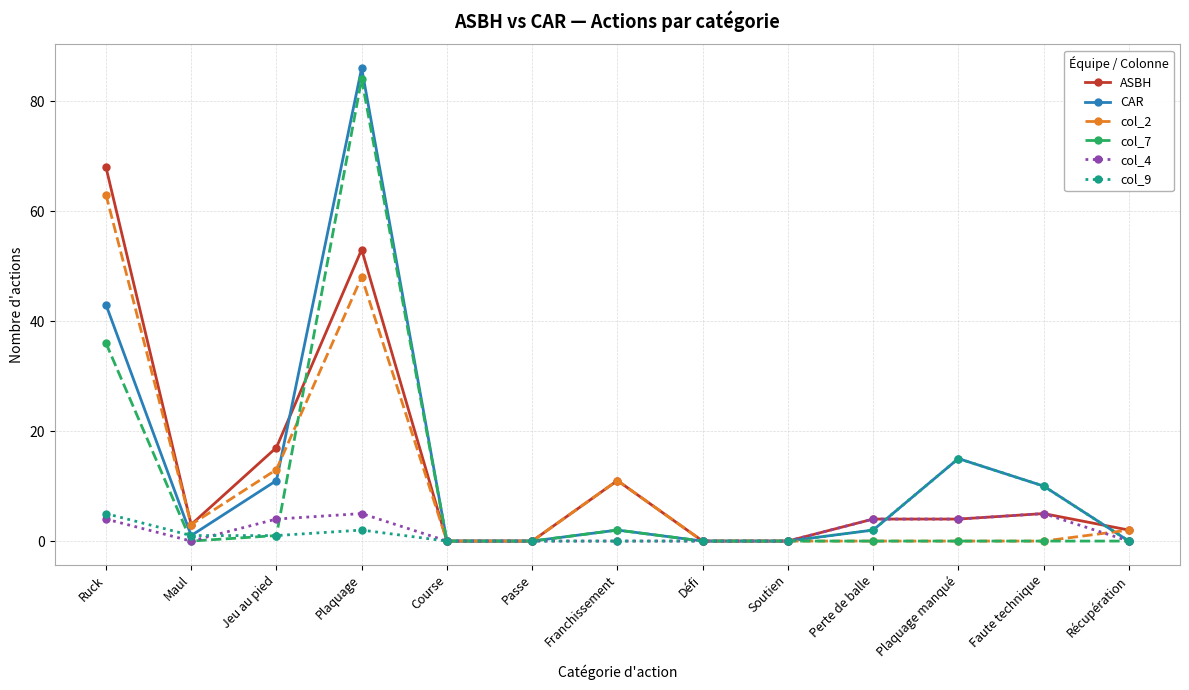

The value of col_2 at Faute technique is 35. True or false?

False